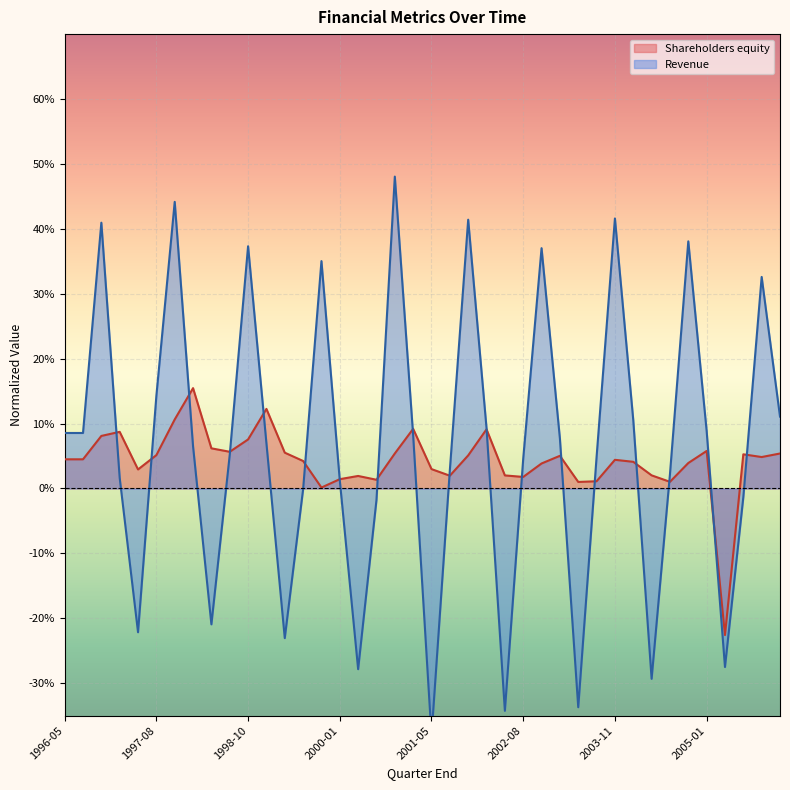

How many data points in revenue are above 0?

28